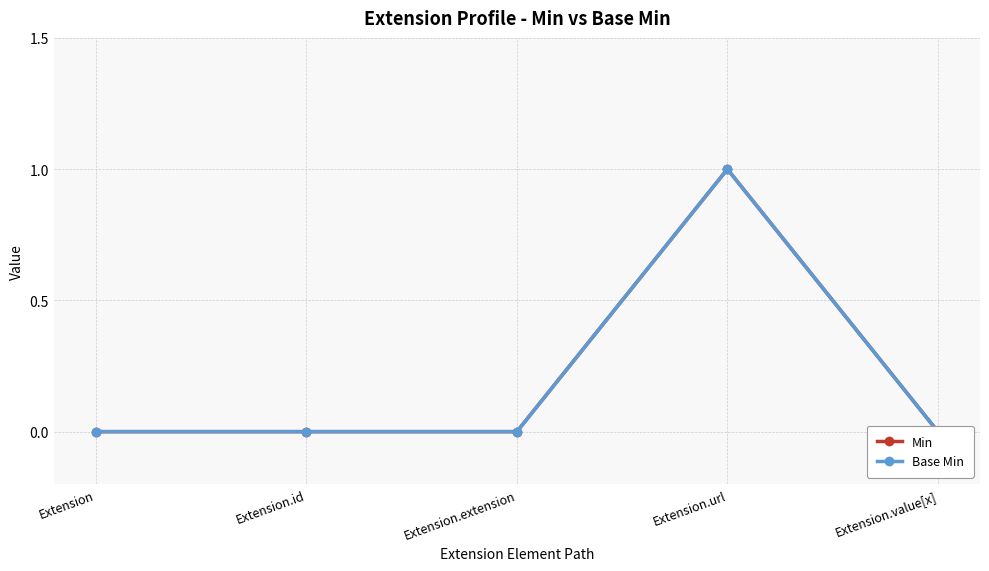

The Min series shows 0 at Extension.extension. True or false?

False